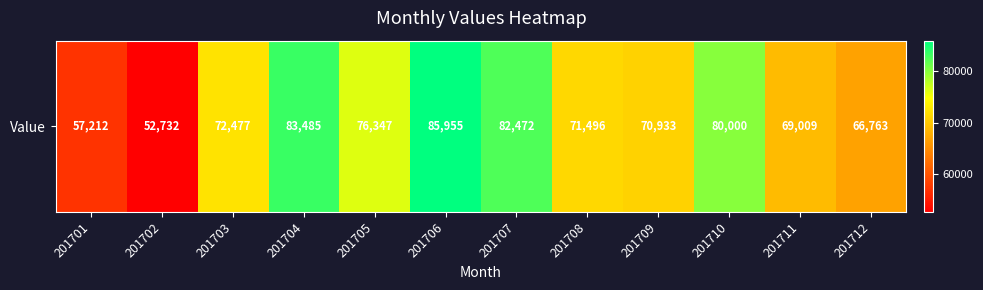

Between 201709 and 201712, which is larger?

201709